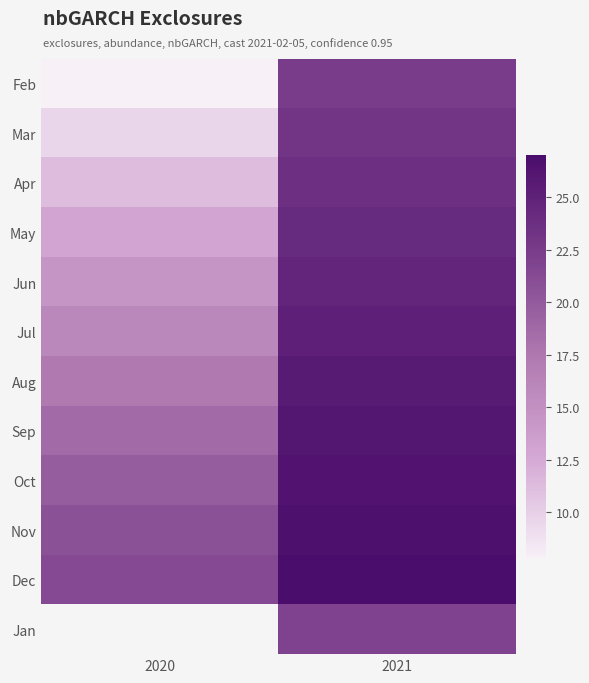

Is it true that May equals 3.2 at 2020?

False